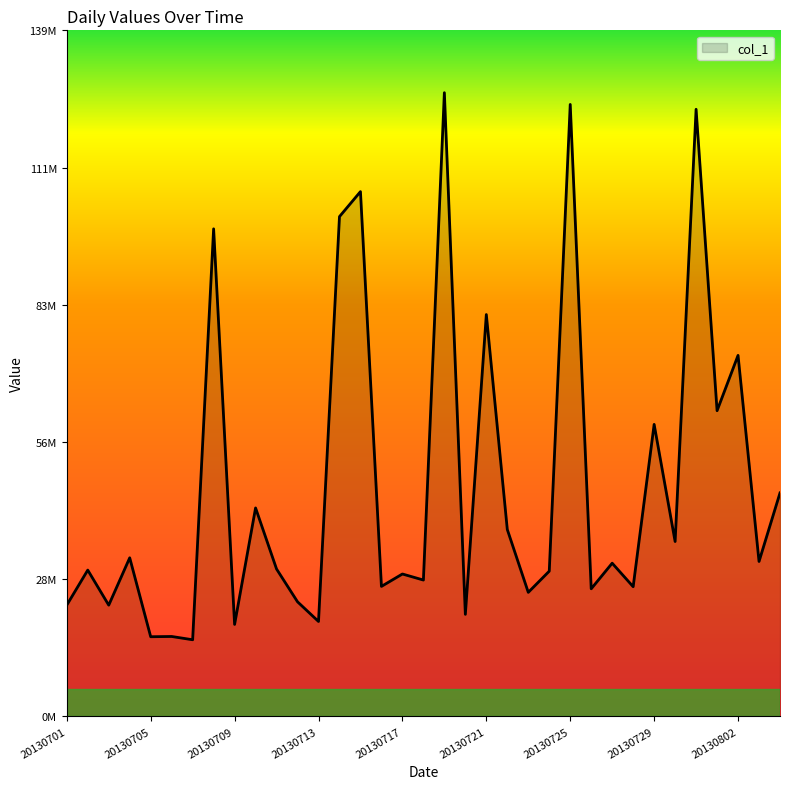

Does the chart display data point markers on the line(s)?

No